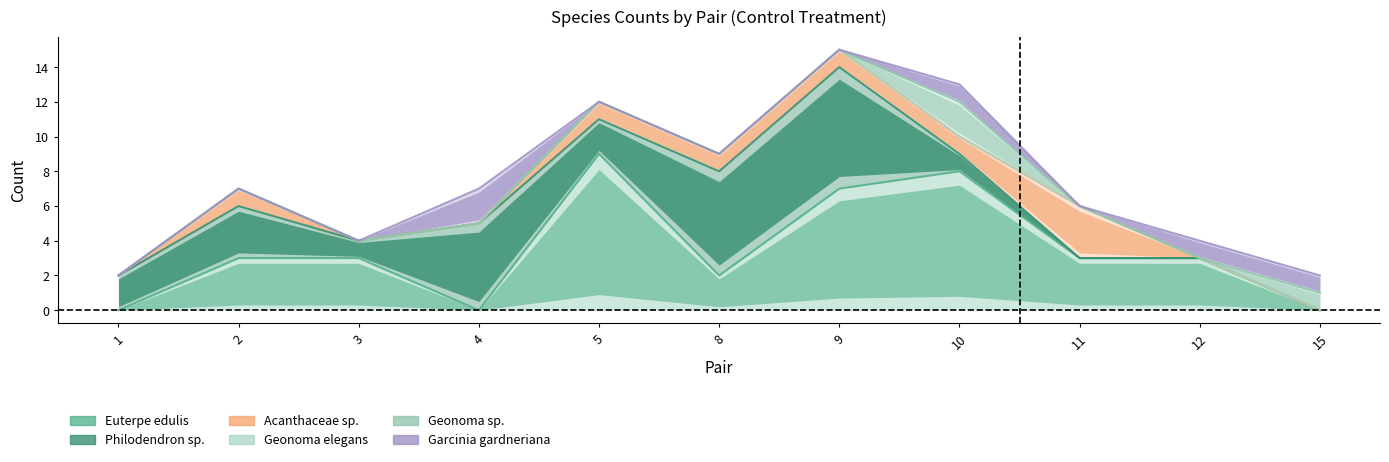

Between 8 and 15, which series saw the biggest shift?

Philodendron sp.